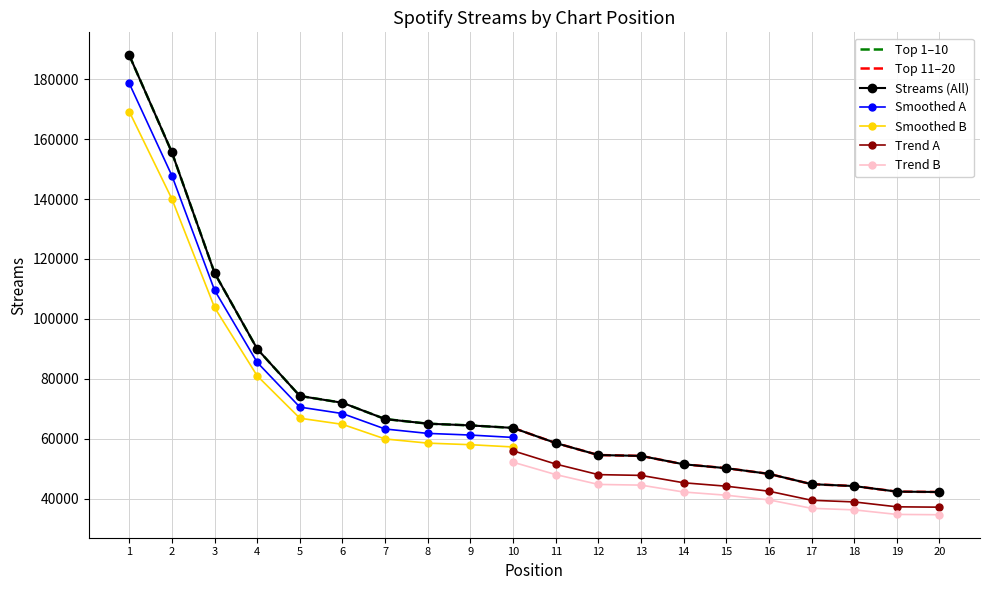

What is the greatest value displayed?

187998